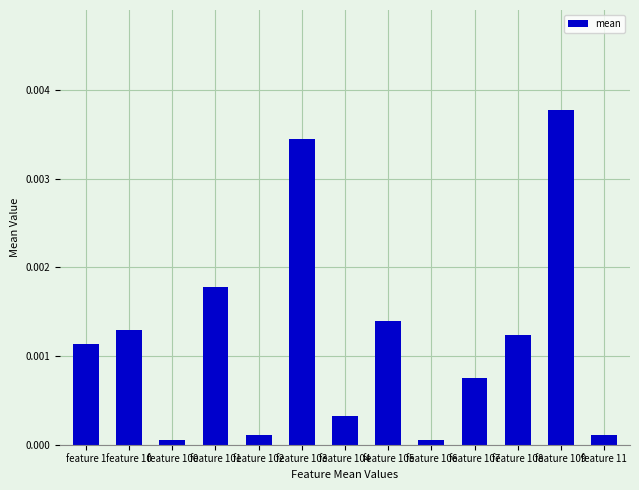

Between feature 10 and feature 11, which is larger?

feature 10